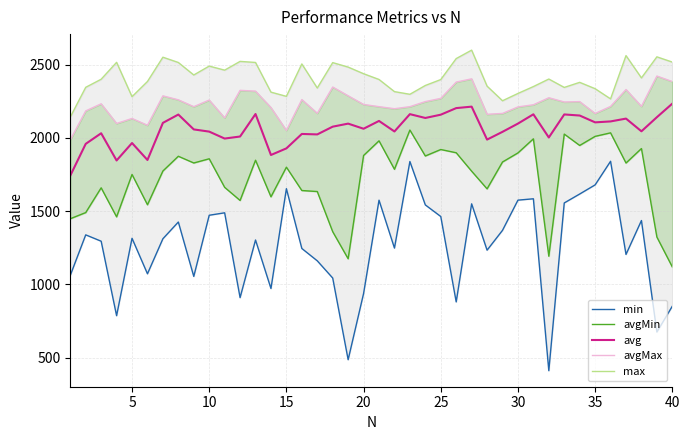

What is the maximum value for avg?

2234.4